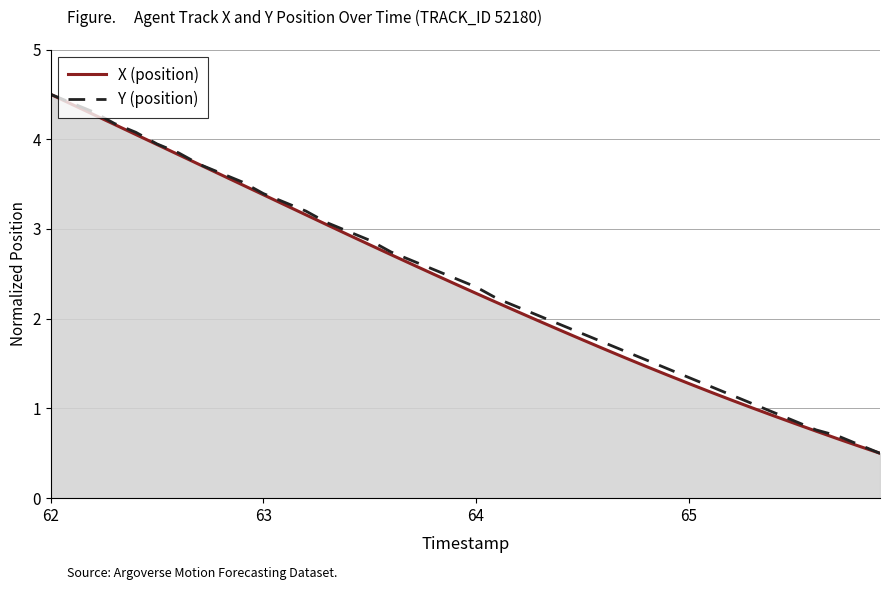

What is the minimum value for Y (position)?

0.5